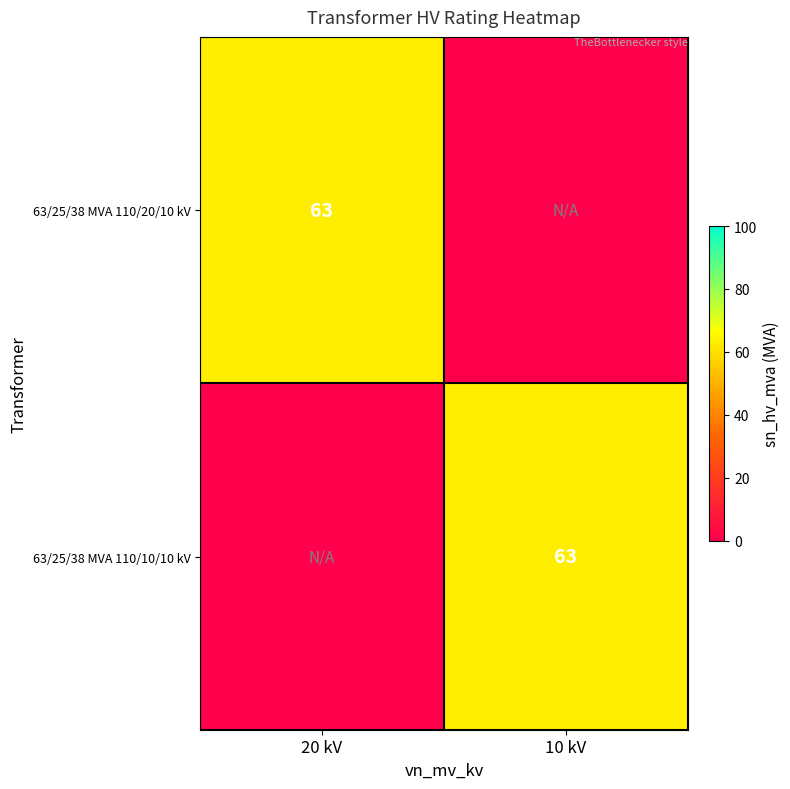

The 63/25/38 MVA 110/20/10 kV series shows 63 at 20 kV. True or false?

True